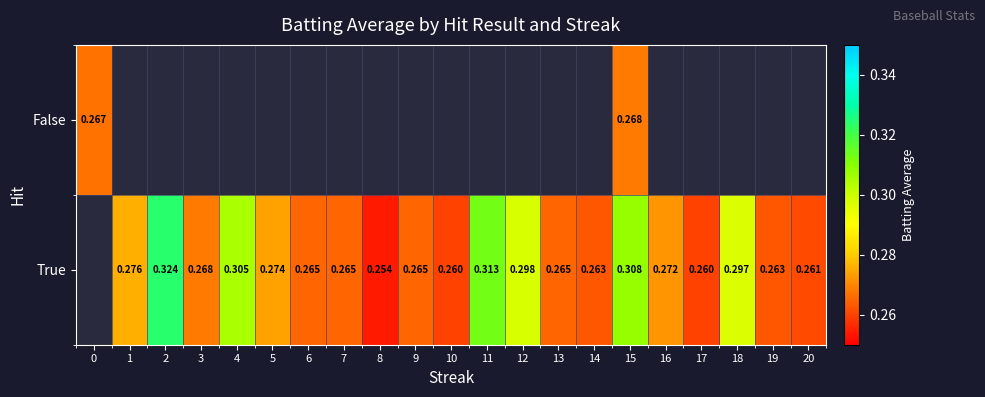

At 15, list the series in order from largest to smallest.

True, False